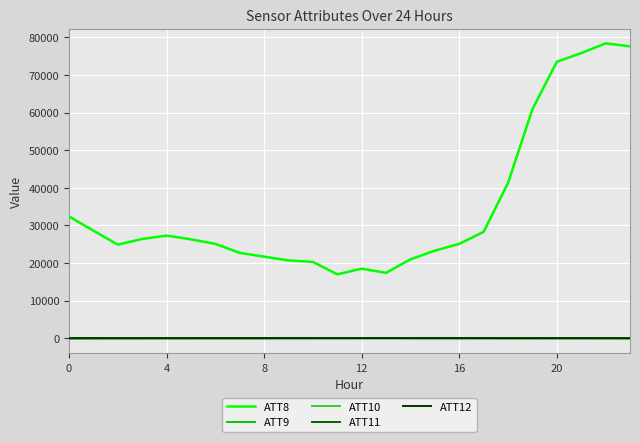

Which series has the largest range (max minus min)?

ATT8